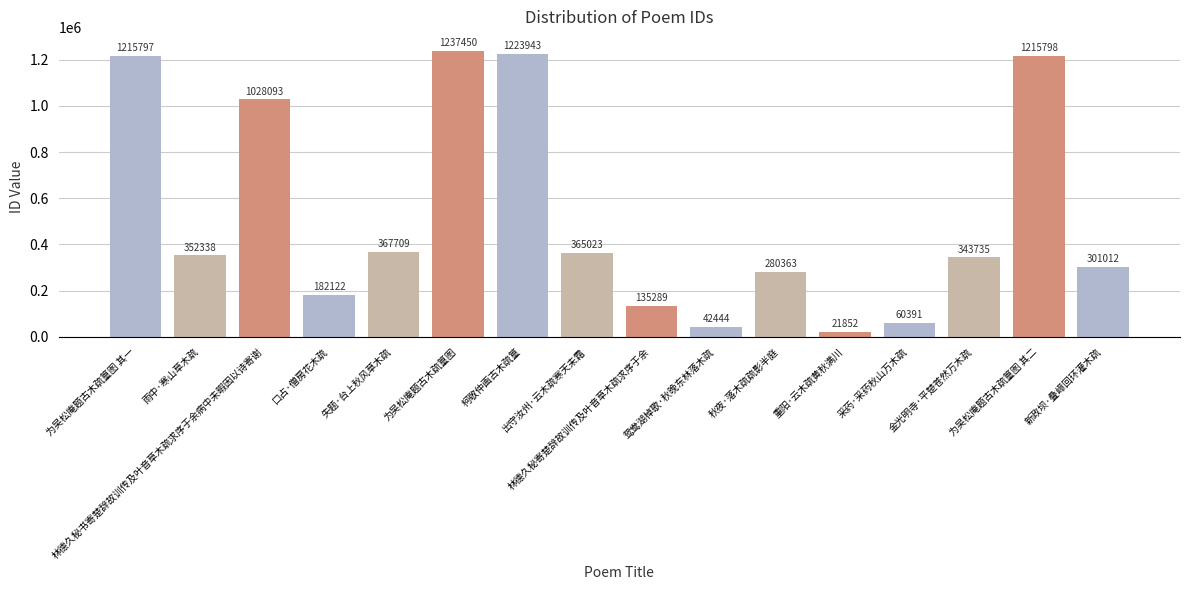

Reading left to right, transcribe all the data shown in this chart.

为吴松庵题古木疏篁图 其一=1215797	雨中·寒山草木疏=352338	林德久秘书寄楚辞故训传及叶音草木疏求序于余病中未暇因以诗寄谢=1028093	口占·僧房花木疏=182122	失题·台上秋风草木疏=367709	为吴松庵题古木疏篁图=1237450	柯敬仲画古木疏篁=1223943	出守汝州·云木疏寒天未霜=365023	林德久秘寄楚辞故训传及叶音草木疏求序于余=135289	鸳鸯湖棹歌·秋晚东林落木疏=42444	秋夜·落木疏疏影半庭=280363	重阳·云木疏黄秋满川=21852	采药·采药秋山万木疏=60391	金光明寺·平楚苍然万木疏=343735	为吴松庵题古木疏篁图 其二=1215798	新政坝·叠嶂回环灌木疏=301012